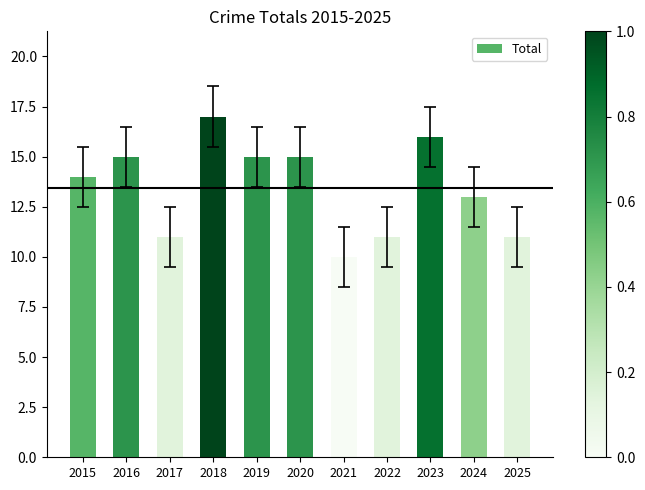

Reading left to right, what are all the values shown in this chart?

2015=14	2016=15	2017=11	2018=17	2019=15	2020=15	2021=10	2022=11	2023=16	2024=13	2025=11